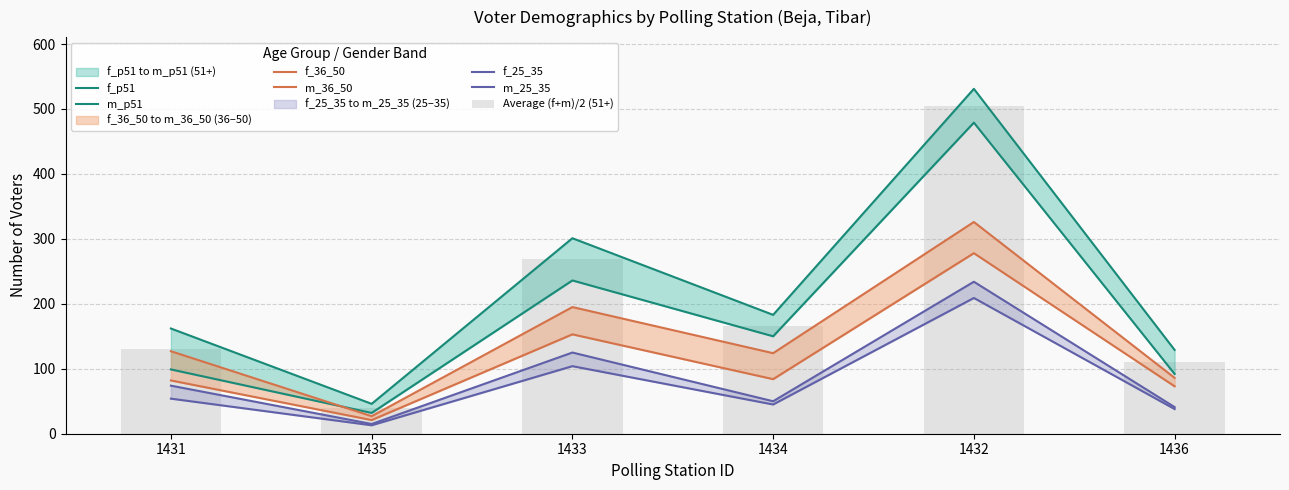

Is it true that m_25_35 equals 45 at 1434?

True